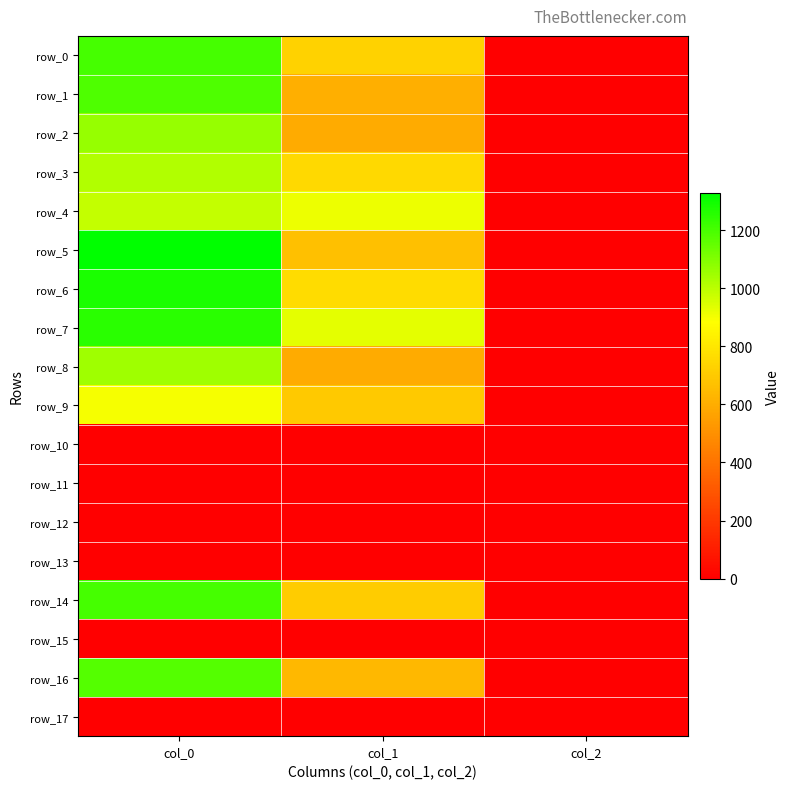

Reading left to right, list all the values displayed in this chart.

row_0: 1203.3	725.6	2.0
row_1: 1190.0	607.5	2.0
row_2: 1063.3	594.0	2.0
row_3: 1016.7	756.0	2.0
row_4: 986.7	914.6	2.0
row_5: 1326.7	664.9	2.0
row_6: 1280.0	762.8	2.0
row_7: 1253.3	931.5	2.0
row_8: 1050.0	594.0	2.0
row_9: 896.7	698.6	2.0
row_10: 0.0	0.0	0.0
row_11: 0.0	0.0	0.0
row_12: 0.0	0.0	0.0
row_13: 0.0	0.0	0.0
row_14: 1203.3	705.4	2.0
row_15: 0.0	0.0	0.0
row_16: 1176.7	637.9	2.0
row_17: 0.0	0.0	0.0